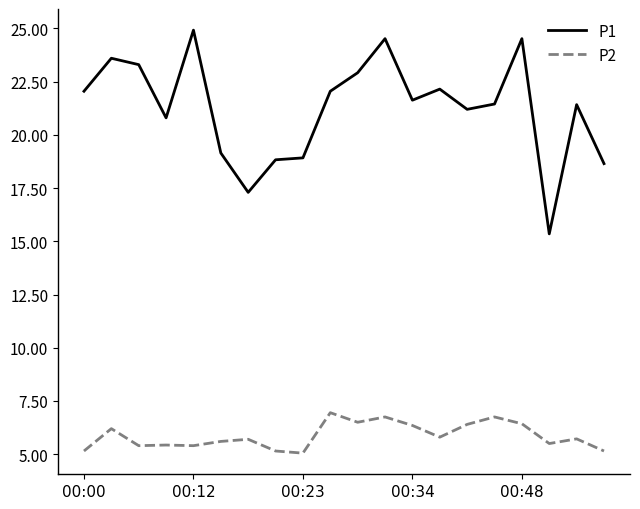

What is the maximum value shown in the chart?

24.9